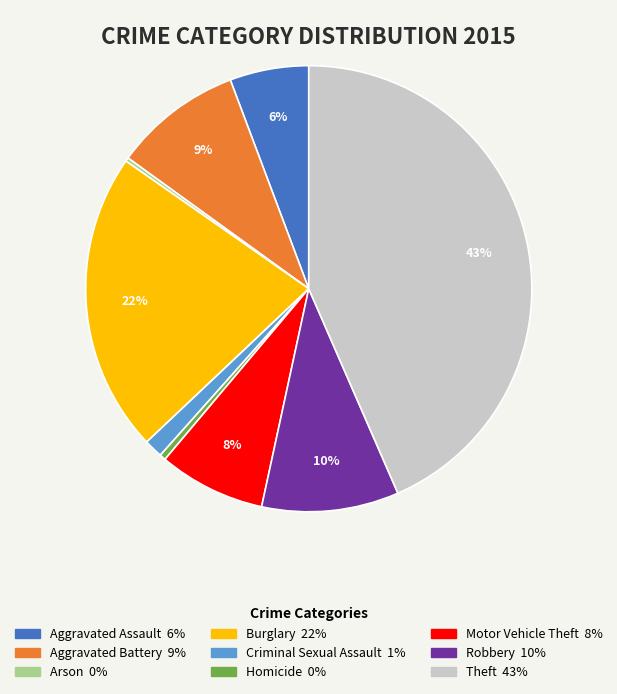

Which has a higher value, Theft or Aggravated Assault?

Theft